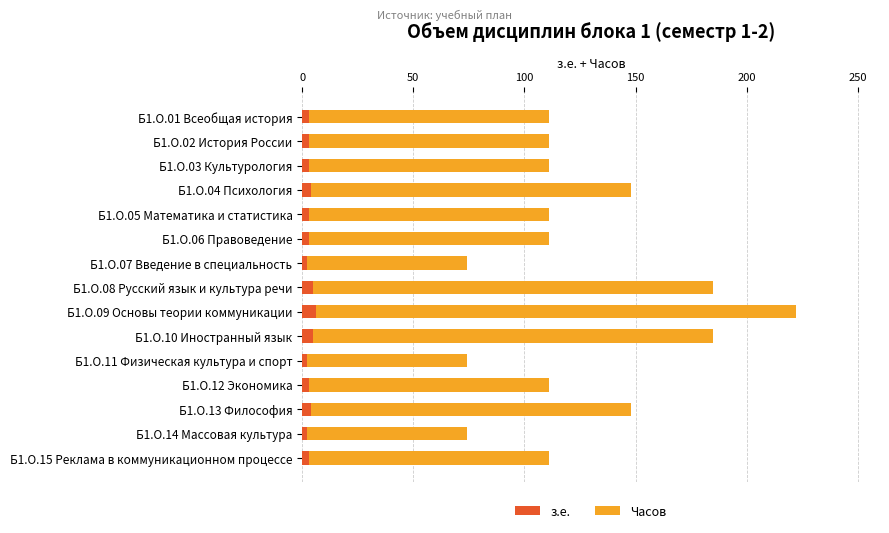

True or false: з.е. has a value of 2 at Б1.О.07 Введение в специальность.

True